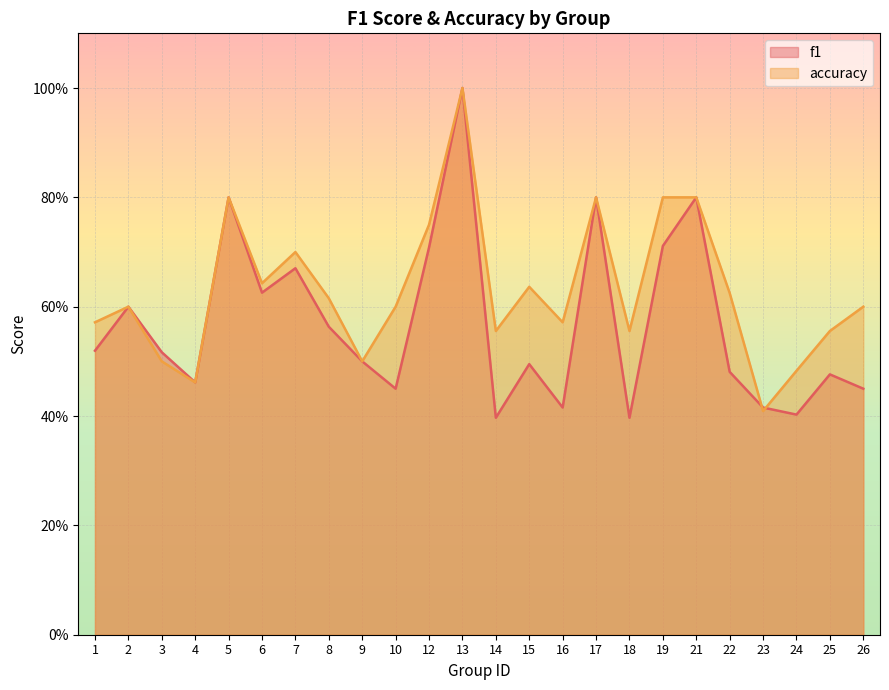

Count the f1 values in the range 0 to 1.

24